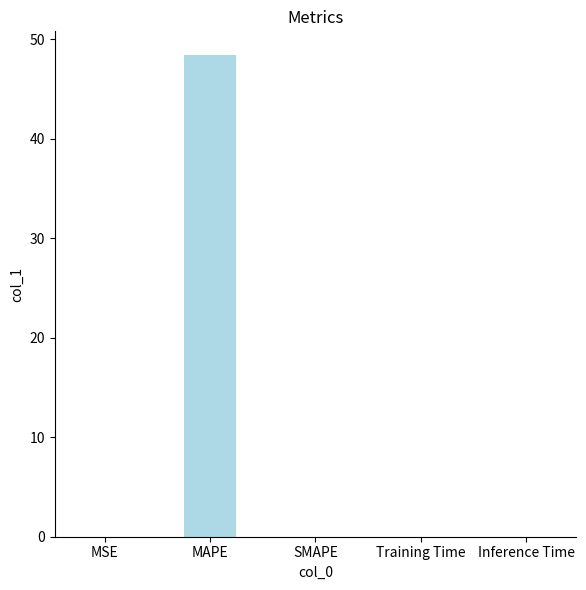

What is the change in value from MAPE to SMAPE?

-48.4